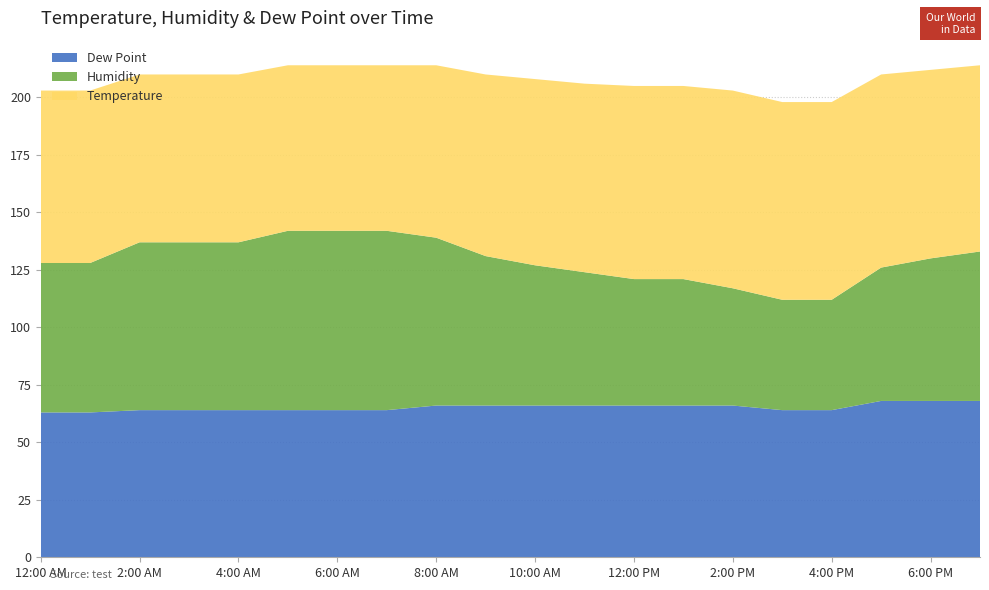

Reading left to right, transcribe all the data shown in this chart.

Dew Point: 63	63	64	64	64	64	64	64	66	66	66	66	66	66	66	64	64	68	68	68
Humidity: 65	65	73	73	73	78	78	78	73	65	61	58	55	55	51	48	48	58	62	65
Temperature: 75	75	73	73	73	72	72	72	75	79	81	82	84	84	86	86	86	84	82	81